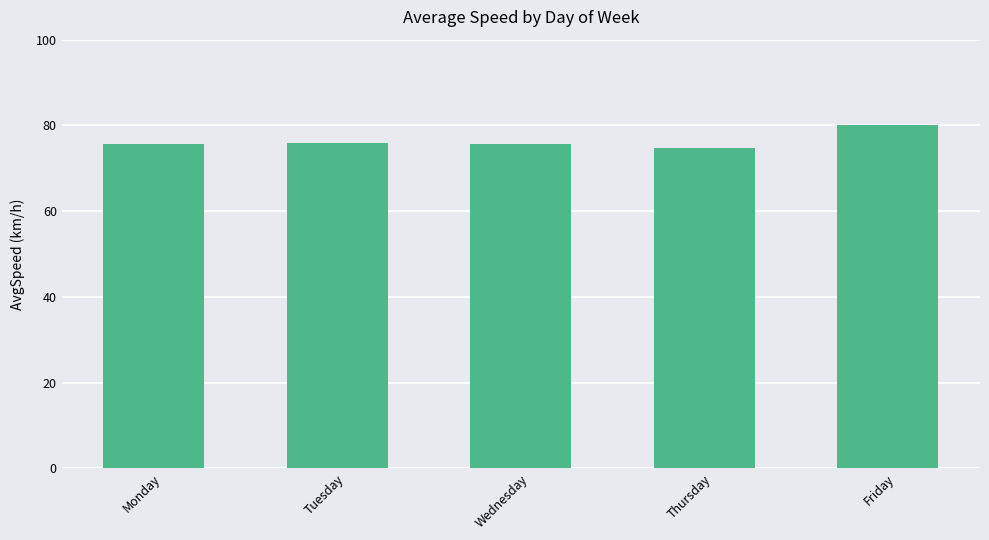

At which category does the chart reach its peak across all series?

Friday